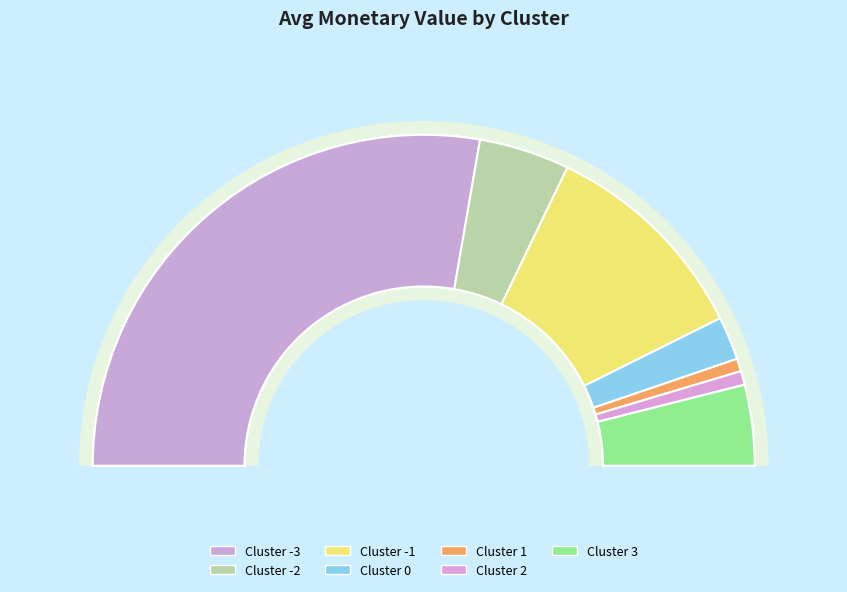

To the nearest percent, what is the average slice percentage?

14%